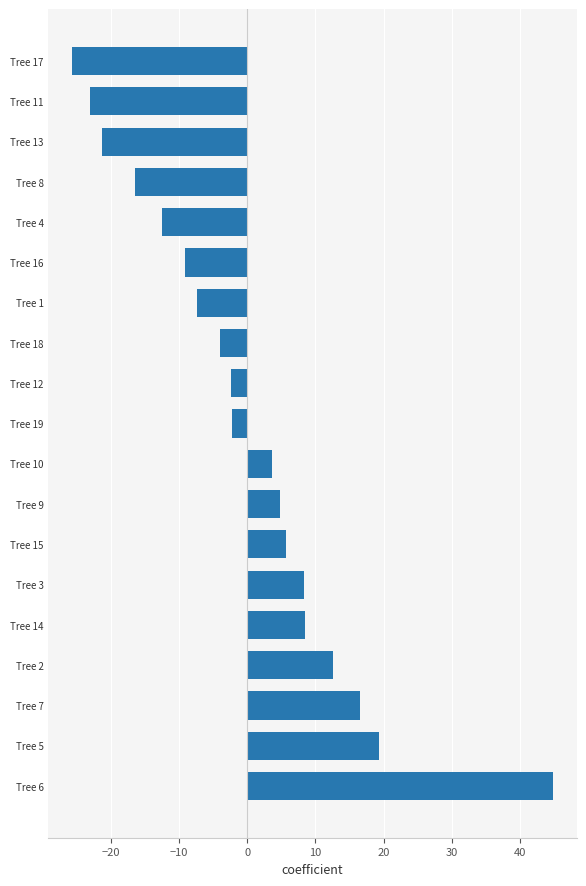

How many values are below -2?

10